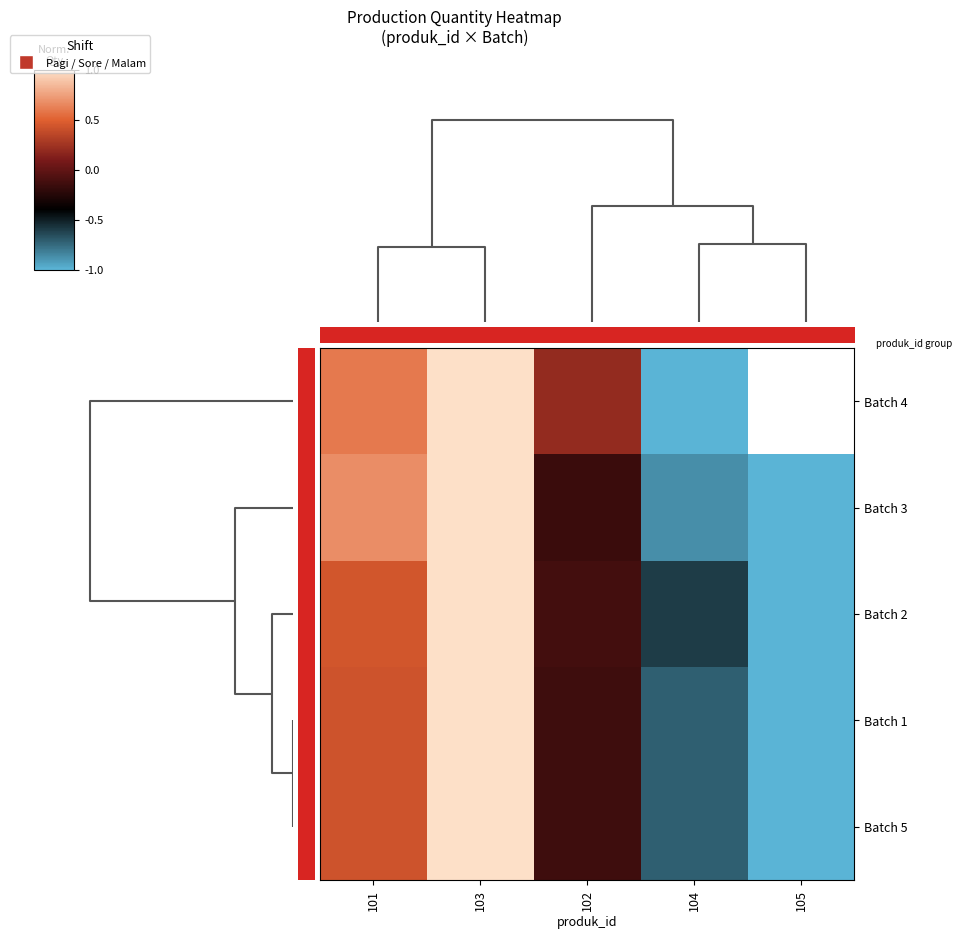

What is the maximum value for Batch 1?

1.0